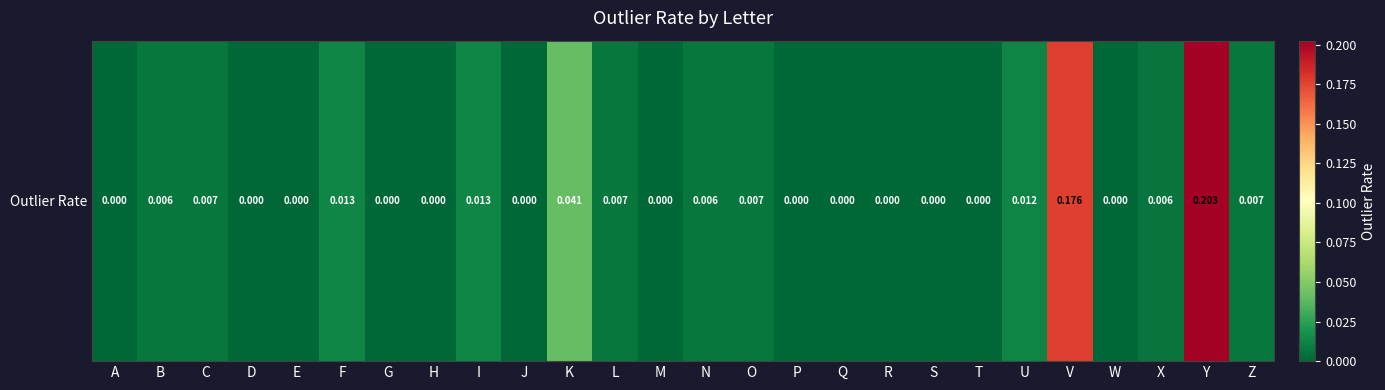

Count the number of data series in this chart.

1